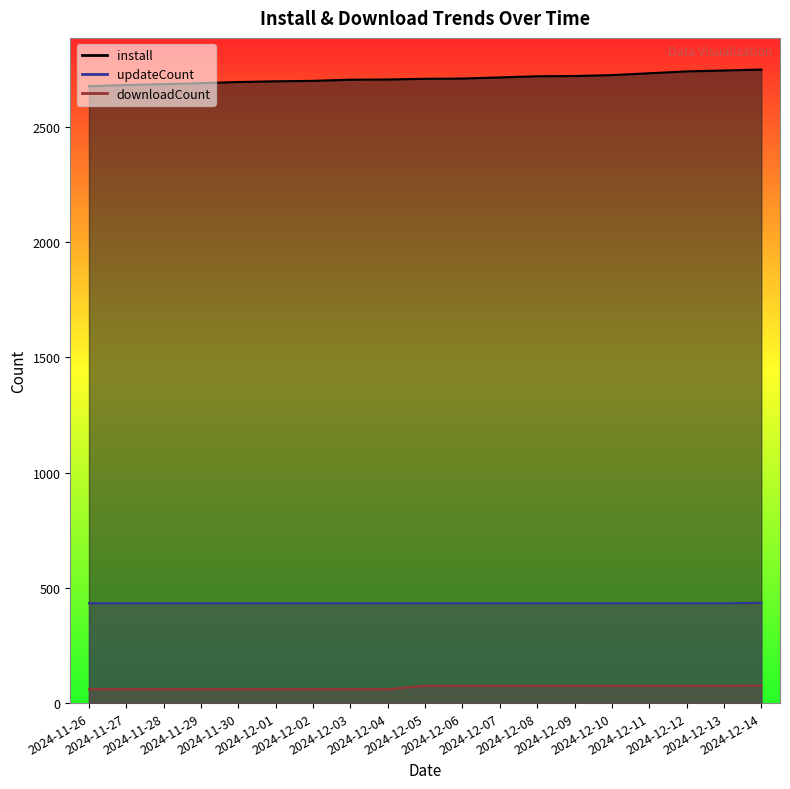

Reading right to left, transcribe all the data shown in this chart.

install: 2024-12-14=2748	2024-12-13=2744	2024-12-12=2740	2024-12-11=2732	2024-12-10=2724	2024-12-09=2720	2024-12-08=2719	2024-12-07=2714	2024-12-06=2709	2024-12-05=2708	2024-12-04=2705	2024-12-03=2704	2024-12-02=2699	2024-12-01=2697	2024-11-30=2694	2024-11-29=2689	2024-11-28=2685	2024-11-27=2681	2024-11-26=2676
downloadCount: 2024-12-14=76	2024-12-13=75	2024-12-12=75	2024-12-11=75	2024-12-10=75	2024-12-09=75	2024-12-08=75	2024-12-07=75	2024-12-06=75	2024-12-05=75	2024-12-04=60	2024-12-03=60	2024-12-02=60	2024-12-01=60	2024-11-30=60	2024-11-29=60	2024-11-28=60	2024-11-27=60	2024-11-26=60
updateCount: 2024-12-14=435	2024-12-13=433	2024-12-12=433	2024-12-11=433	2024-12-10=433	2024-12-09=433	2024-12-08=433	2024-12-07=433	2024-12-06=433	2024-12-05=433	2024-12-04=433	2024-12-03=433	2024-12-02=433	2024-12-01=433	2024-11-30=433	2024-11-29=433	2024-11-28=433	2024-11-27=433	2024-11-26=433